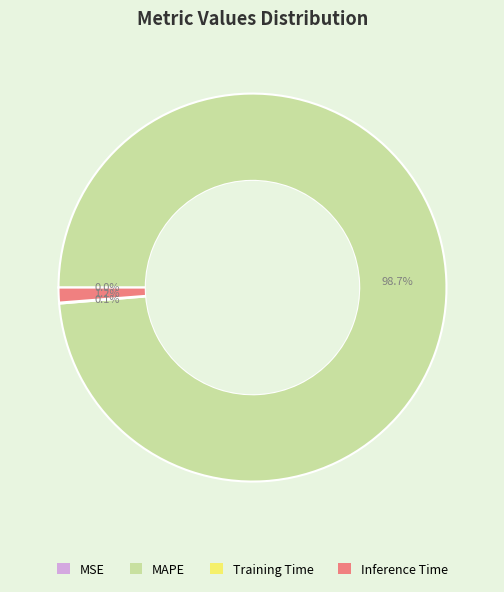

Do Inference Time and MAPE together represent more than half of the pie?

Yes